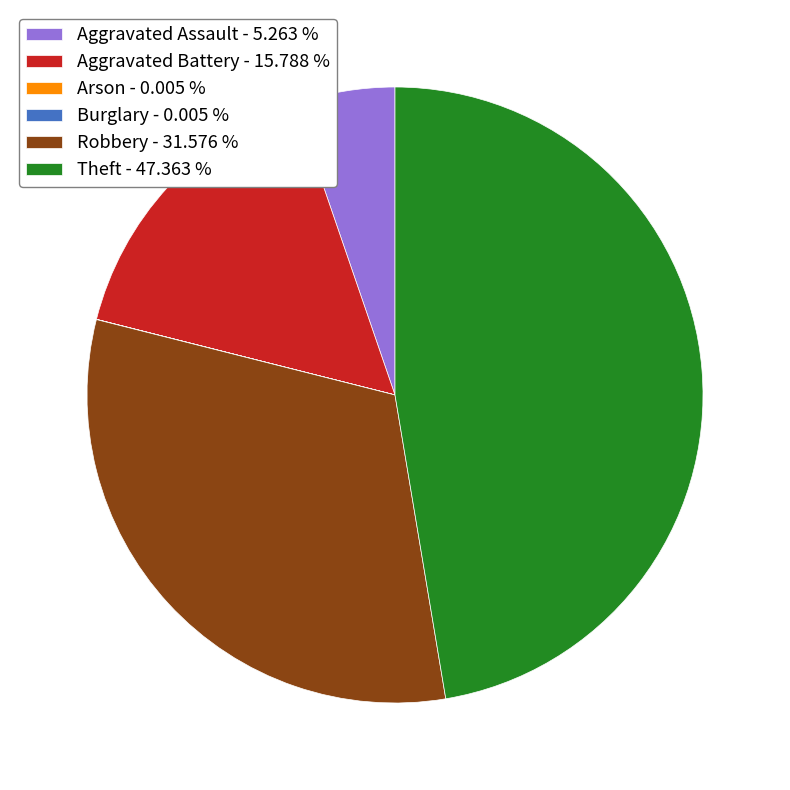

Combined, do Robbery - 31.576 % and Theft - 47.363 % account for over 50%?

Yes